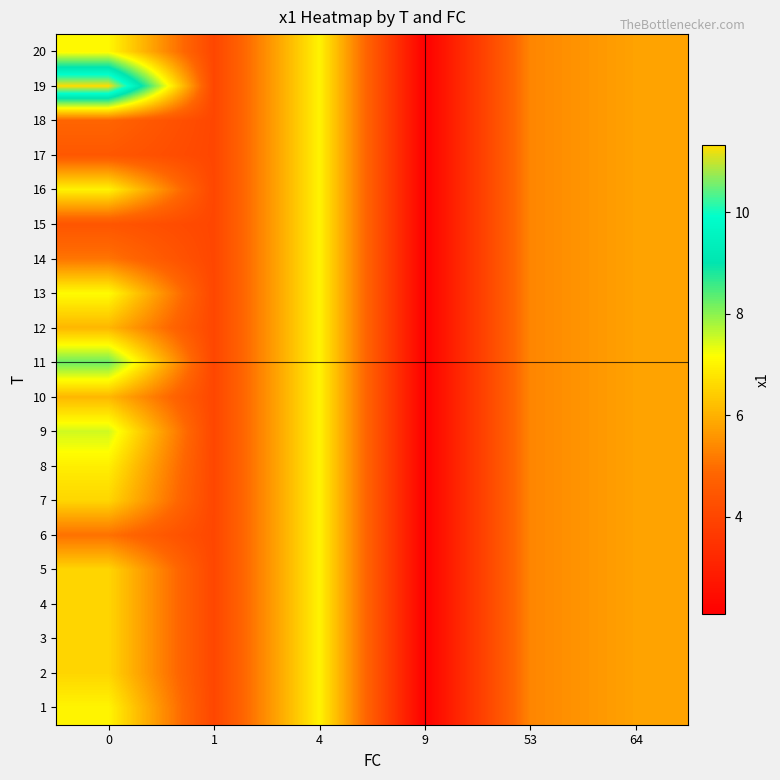

Which label corresponds to the smallest value in the chart?

9